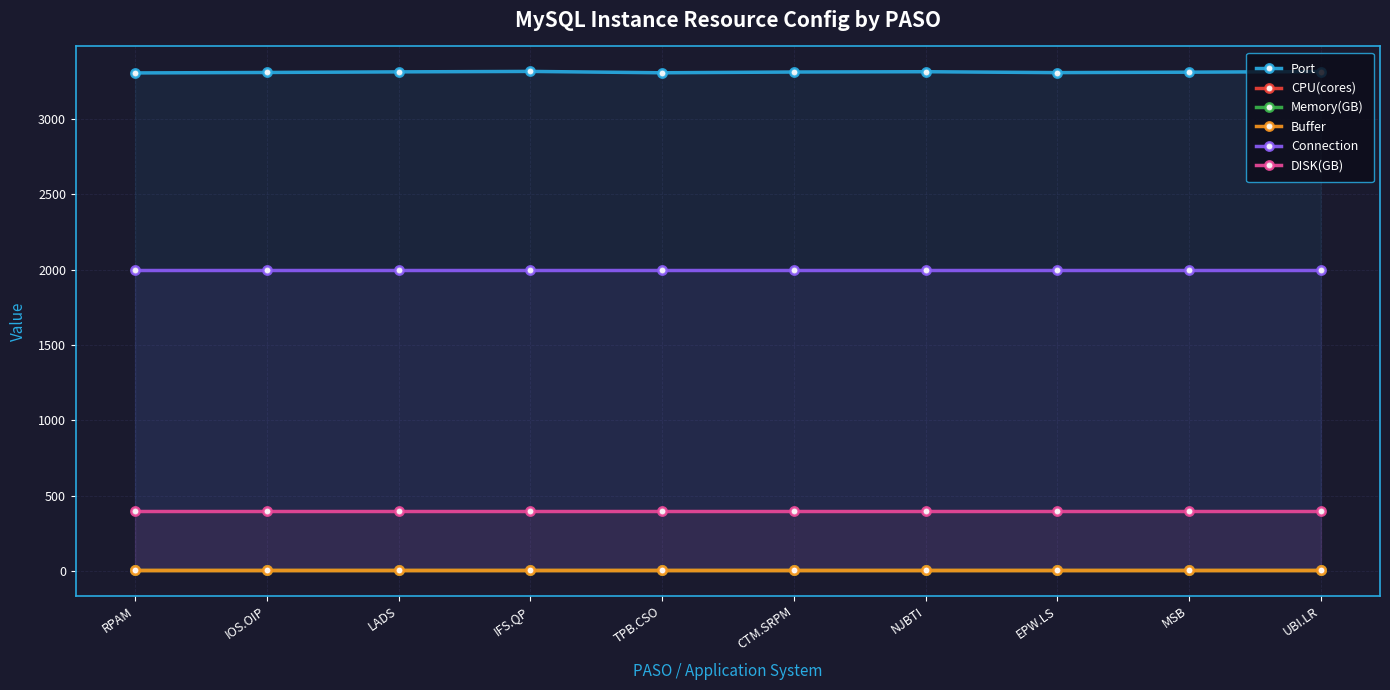

How many data points does each series have?

10